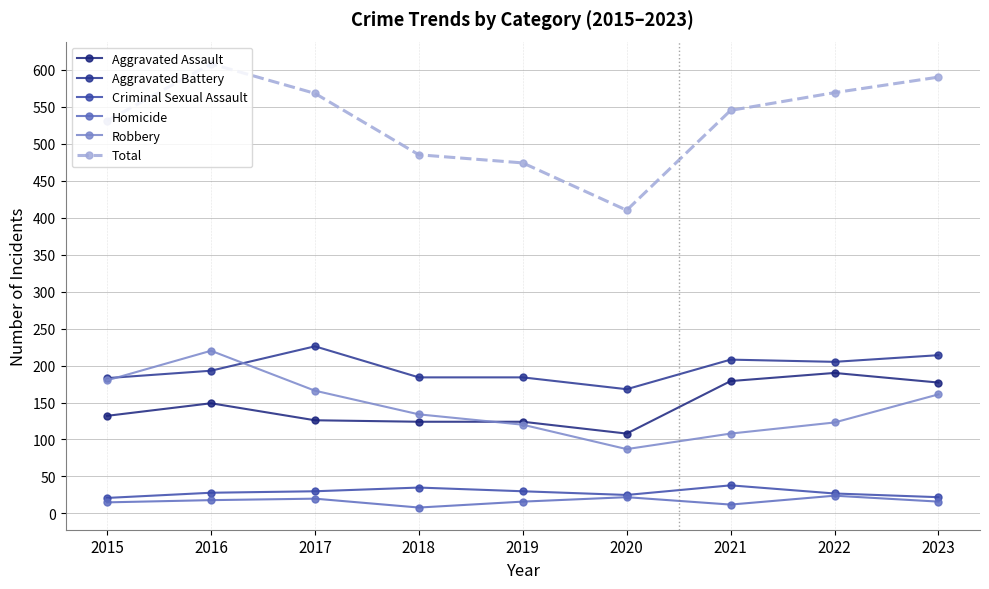

What is the difference between the maximum and minimum values in the Total series?

198